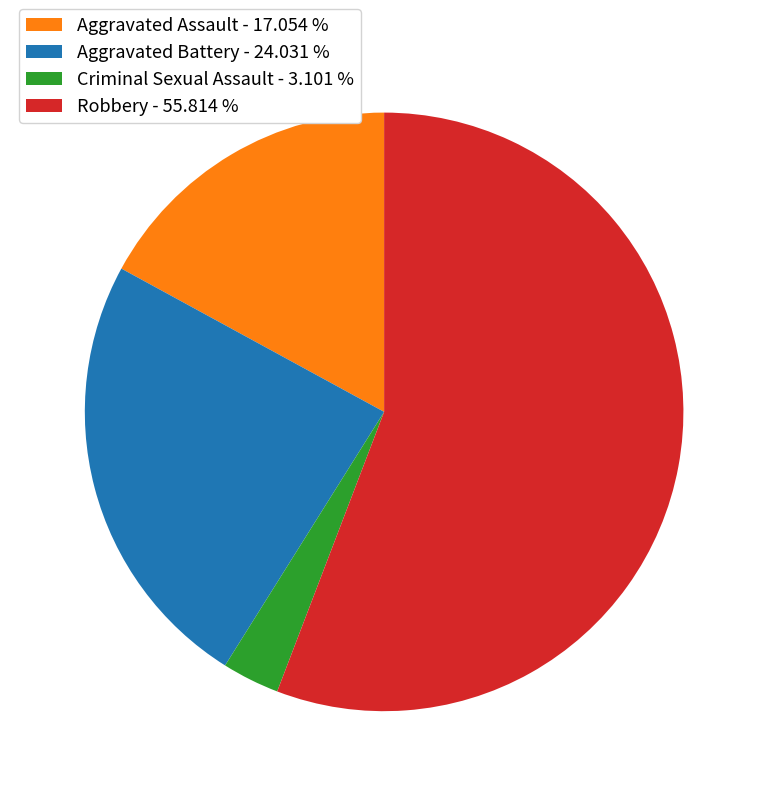

Is it true that Aggravated Battery is 36% of the pie?

False